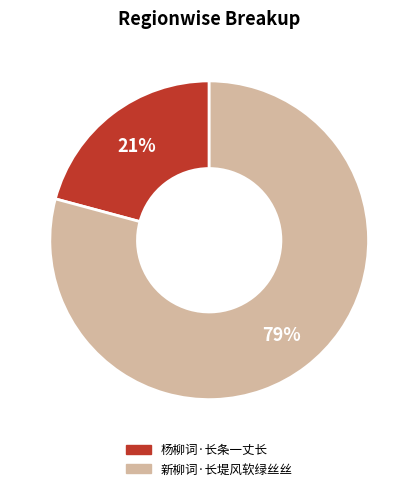

The 新柳词·长堤风软绿丝丝 slice represents 70% of the pie. True or false?

False